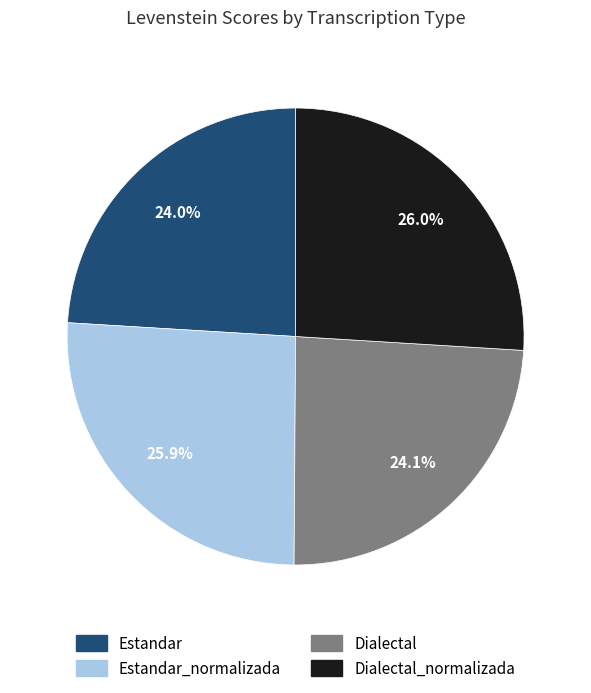

How many segments does this pie chart have?

4